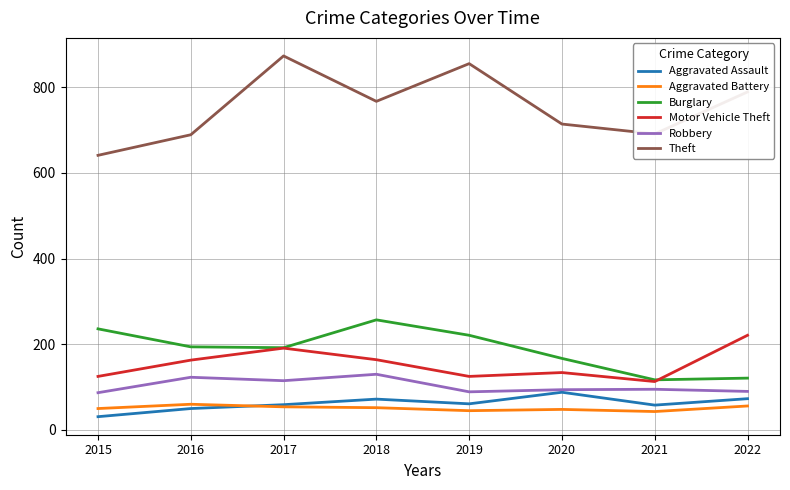

True or false: Burglary and Aggravated Battery cross at least once.

False